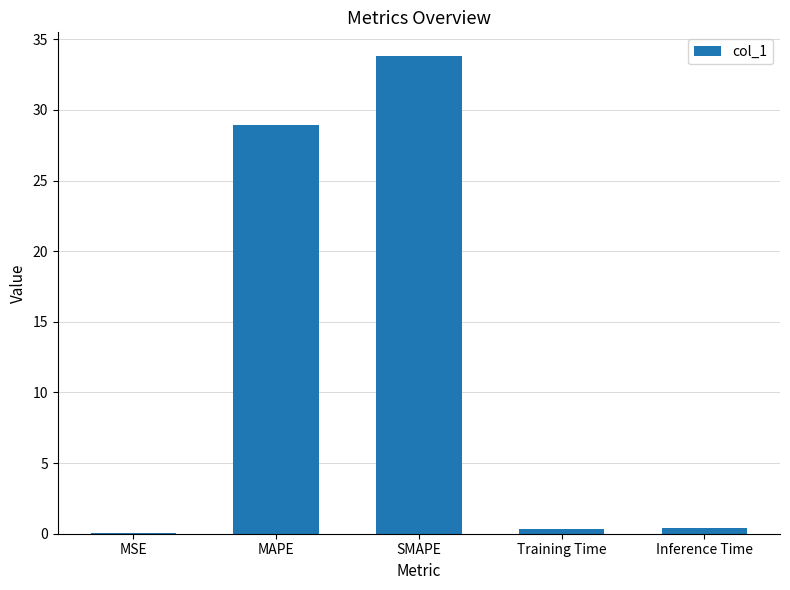

The value at MAPE is 38.1. True or false?

False